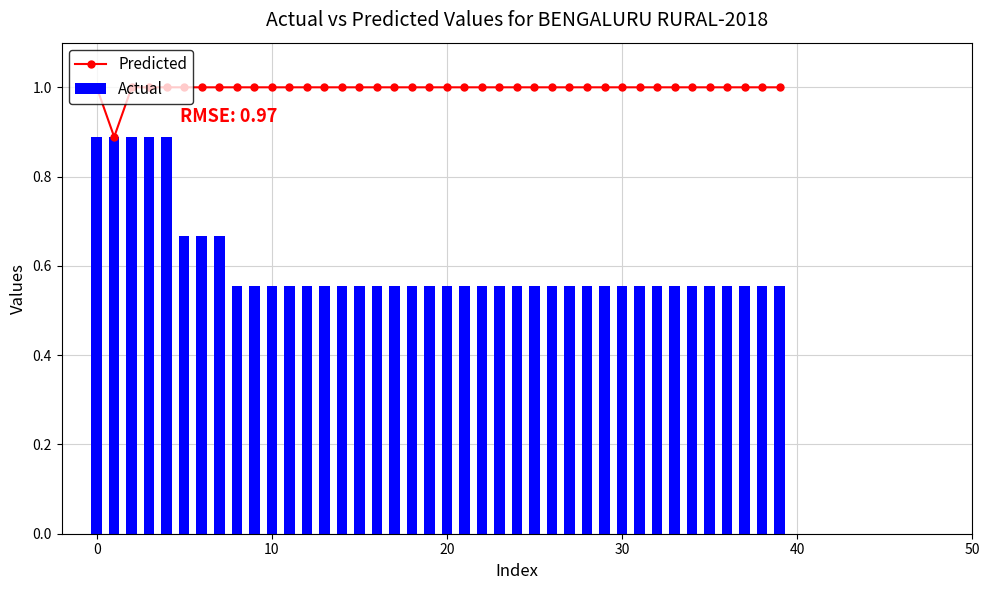

Reading left to right, extract all data points from this chart.

Predicted: 1.0	0.9	1.0	1.0	1.0	1.0	1.0	1.0	1.0	1.0	1.0	1.0	1.0	1.0	1.0	1.0	1.0	1.0	1.0	1.0	1.0	1.0	1.0	1.0	1.0	1.0	1.0	1.0	1.0	1.0	1.0	1.0	1.0	1.0	1.0	1.0	1.0	1.0	1.0	1.0
Actual: 0.9	0.9	0.9	0.9	0.9	0.7	0.7	0.7	0.6	0.6	0.6	0.6	0.6	0.6	0.6	0.6	0.6	0.6	0.6	0.6	0.6	0.6	0.6	0.6	0.6	0.6	0.6	0.6	0.6	0.6	0.6	0.6	0.6	0.6	0.6	0.6	0.6	0.6	0.6	0.6